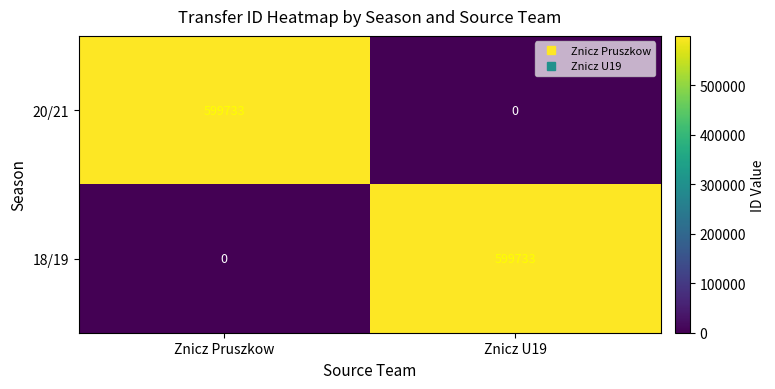

Reading left to right, list all the values displayed in this chart.

20/21: Znicz Pruszkow=599733	Znicz U19=0
18/19: Znicz Pruszkow=0	Znicz U19=599733